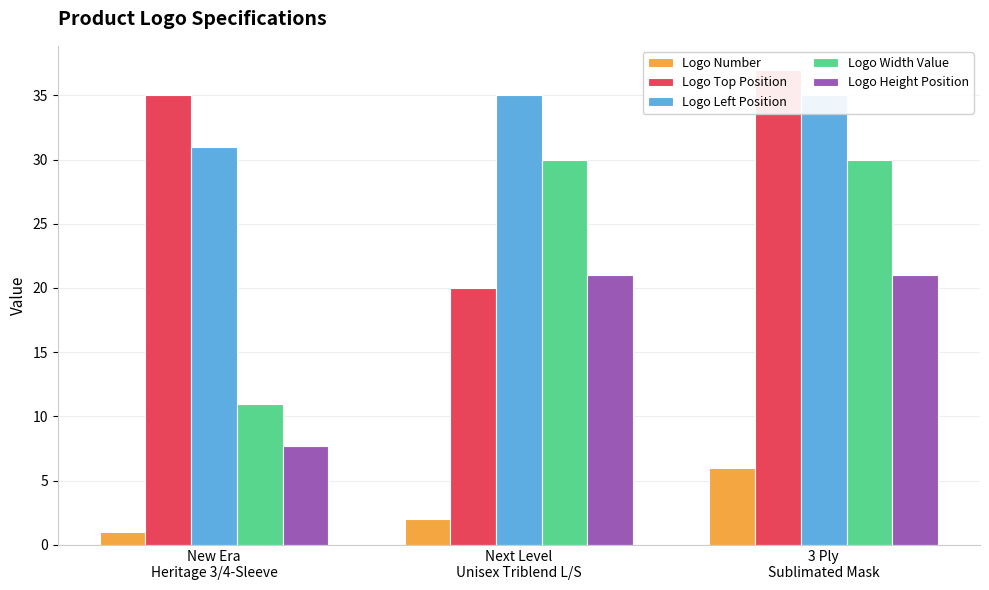

Which series has the widest spread of values?

Logo Width Value